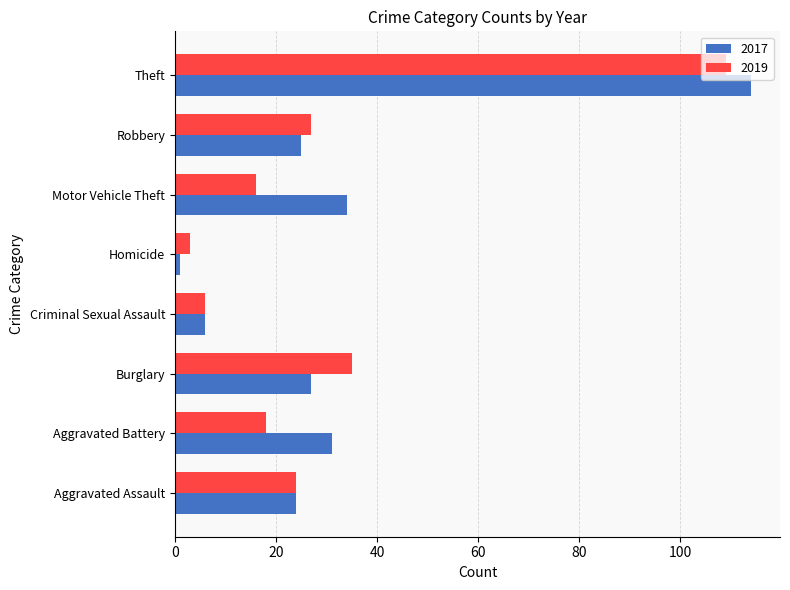

At which category is the sum across all series the highest?

Theft